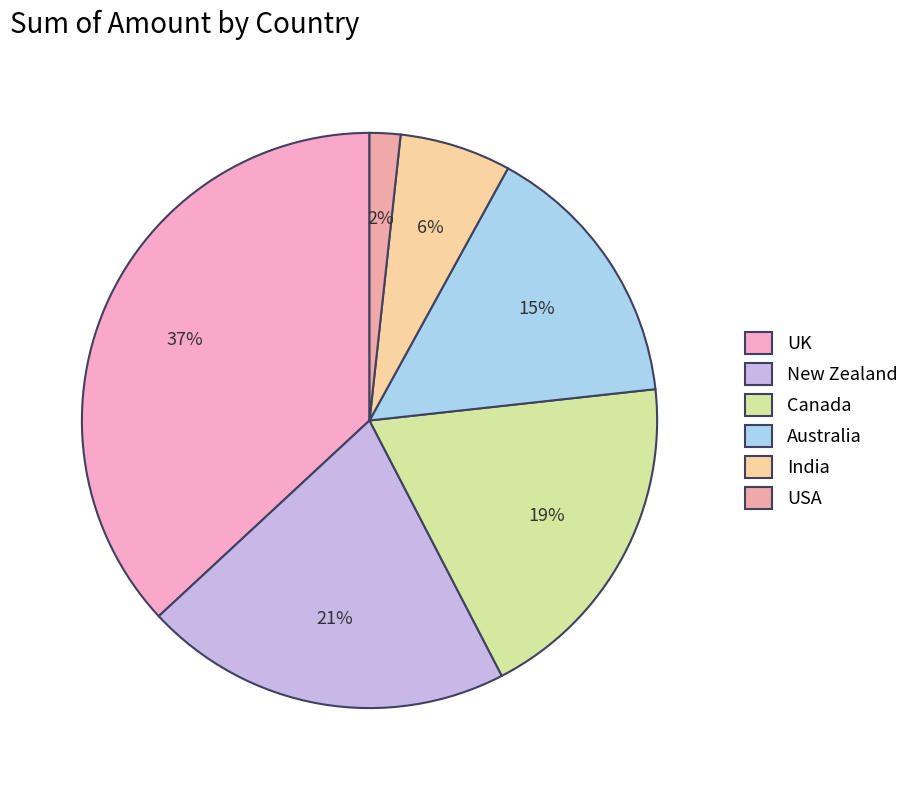

Do Canada and Australia together represent more than half of the pie?

No